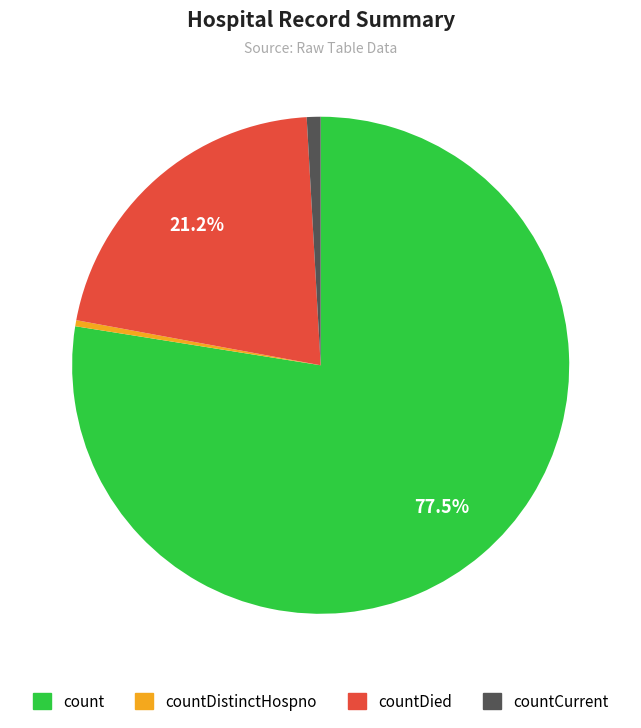

Is there any slice that represents more than half of the pie?

Yes